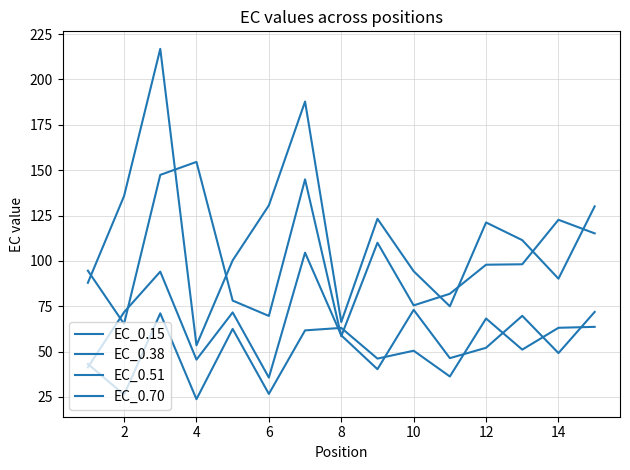

What is the value of the EC_0.15 point at the 15th from the left?

63.0